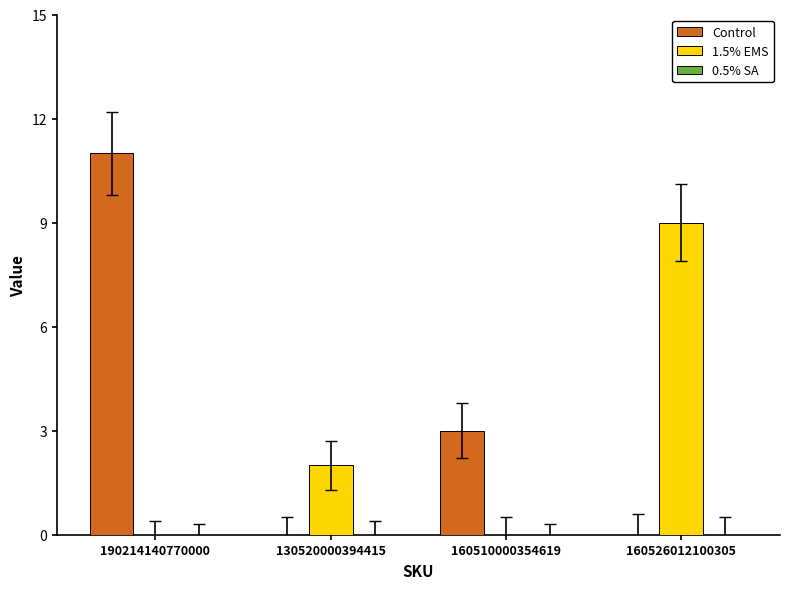

Which label corresponds to the largest value in the chart?

190214140770000